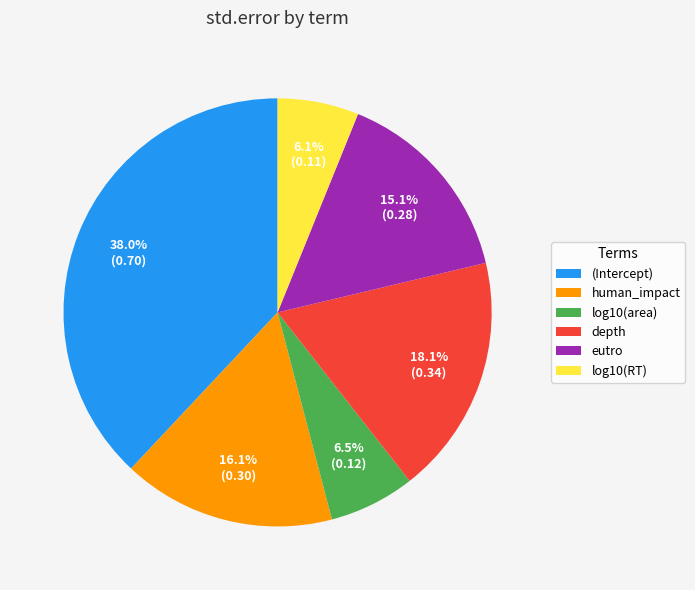

How many slices are in this pie chart?

6